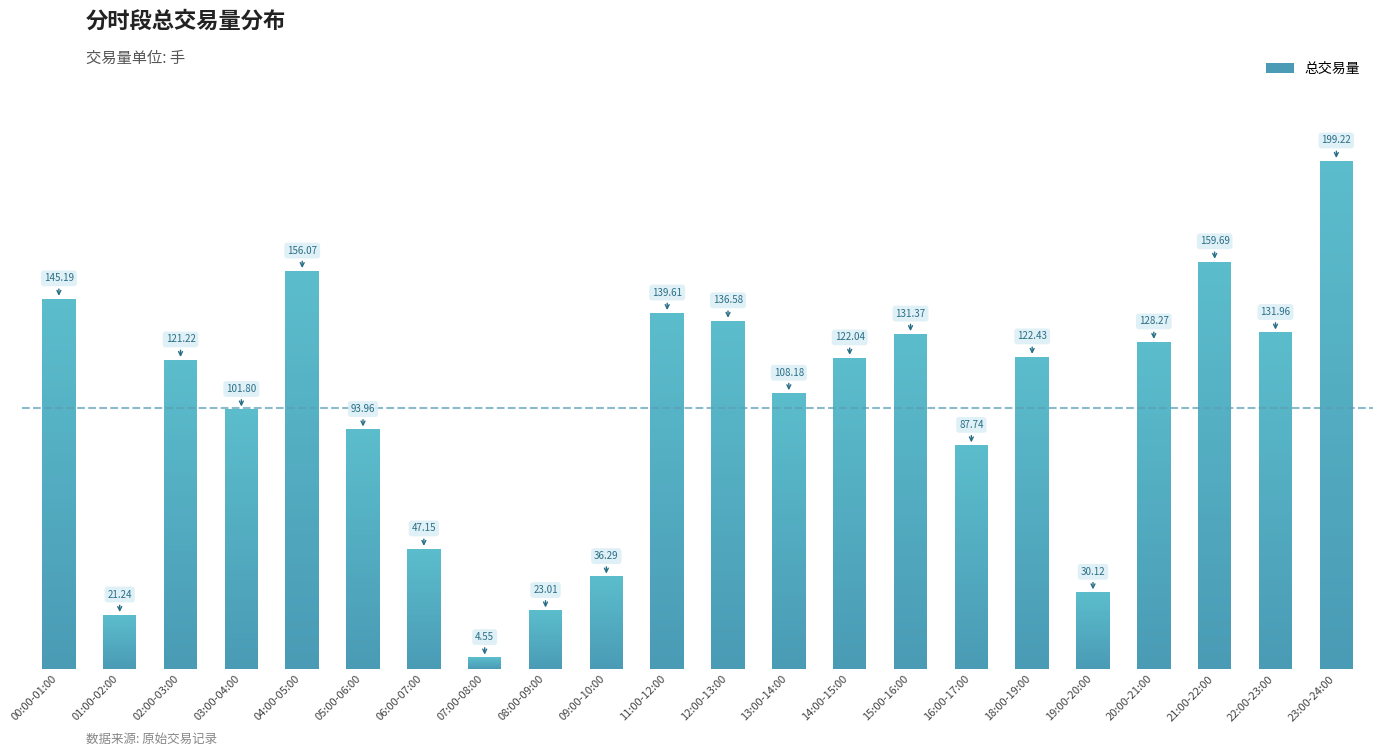

Between 18:00-19:00 and 15:00-16:00, which is larger?

15:00-16:00